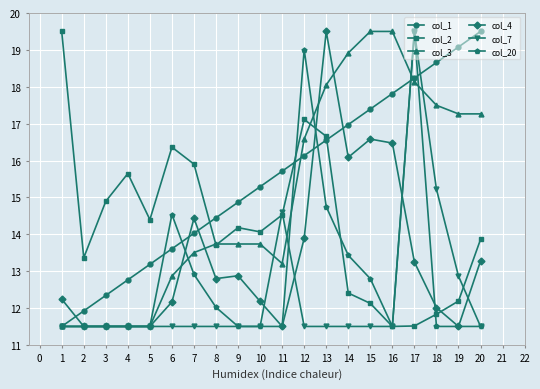

Between 10 and 11, which series saw the biggest shift?

col_7